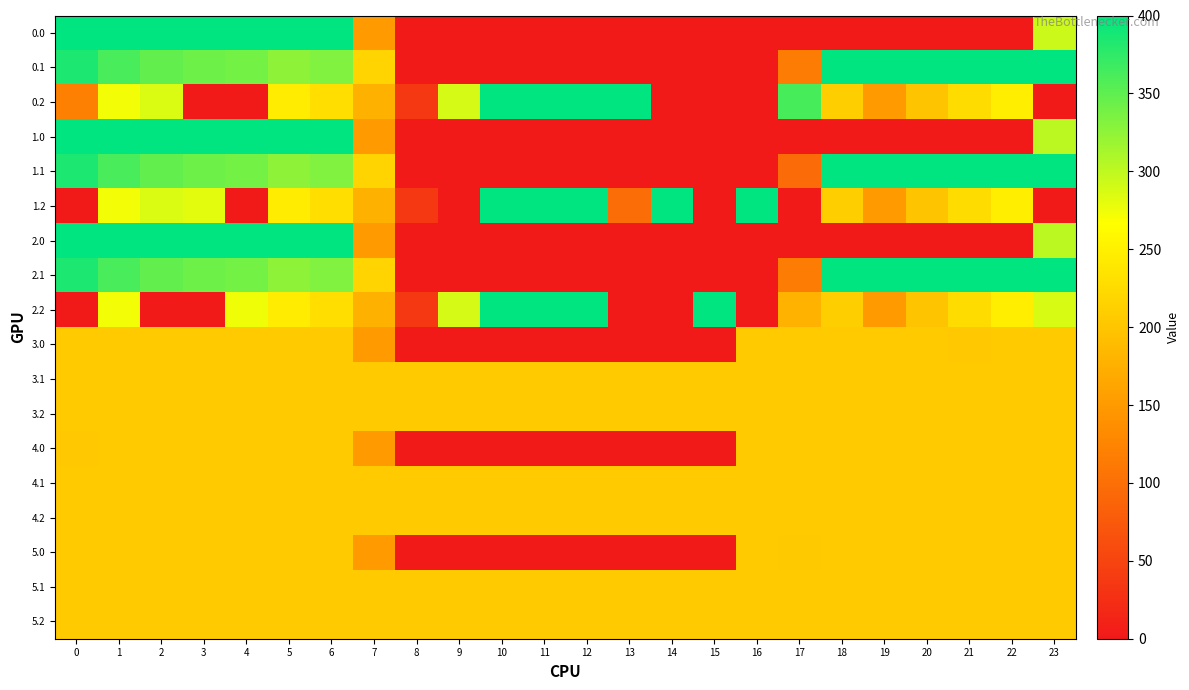

At which category is the sum across all series the highest?

1